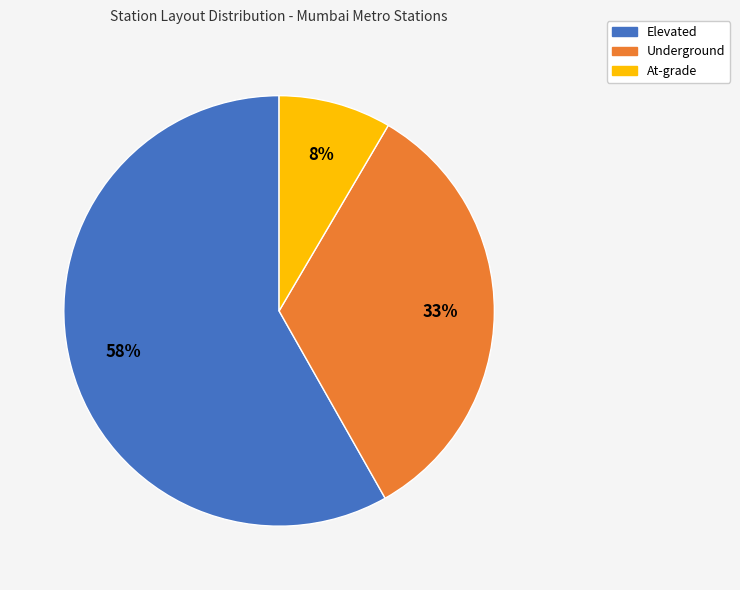

Which has a higher value, At-grade or Underground?

Underground